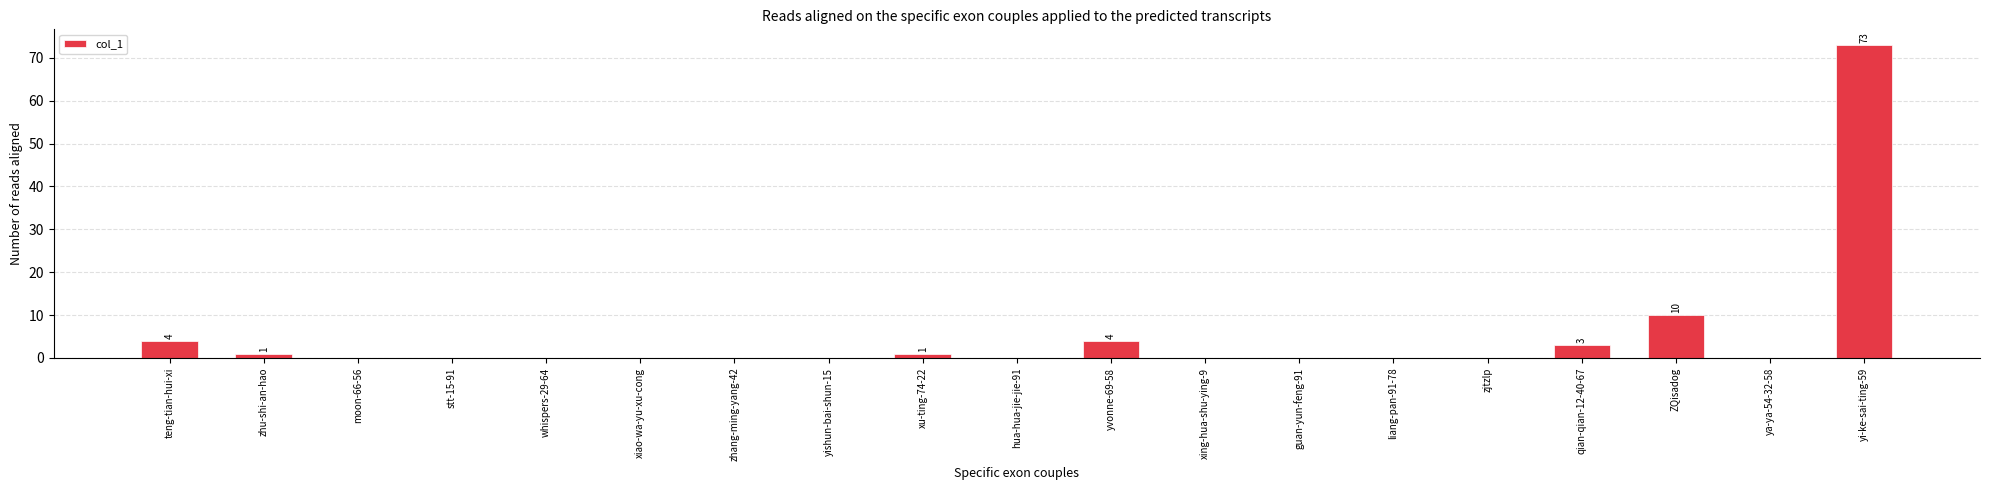

At which label is the value closest to 36?

ZQisadog